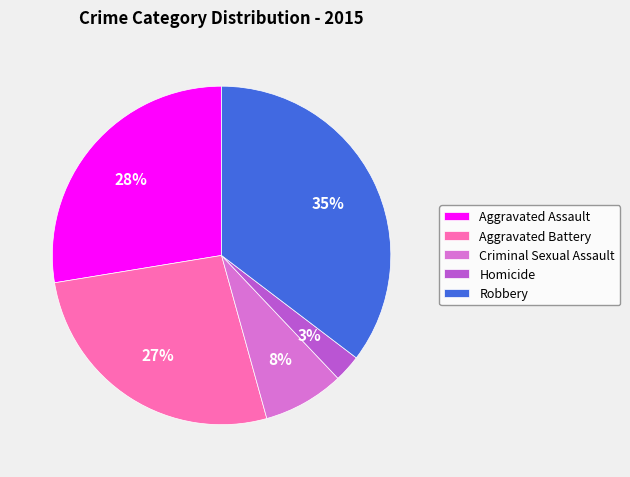

Do Aggravated Battery and Aggravated Assault together represent more than half of the pie?

Yes